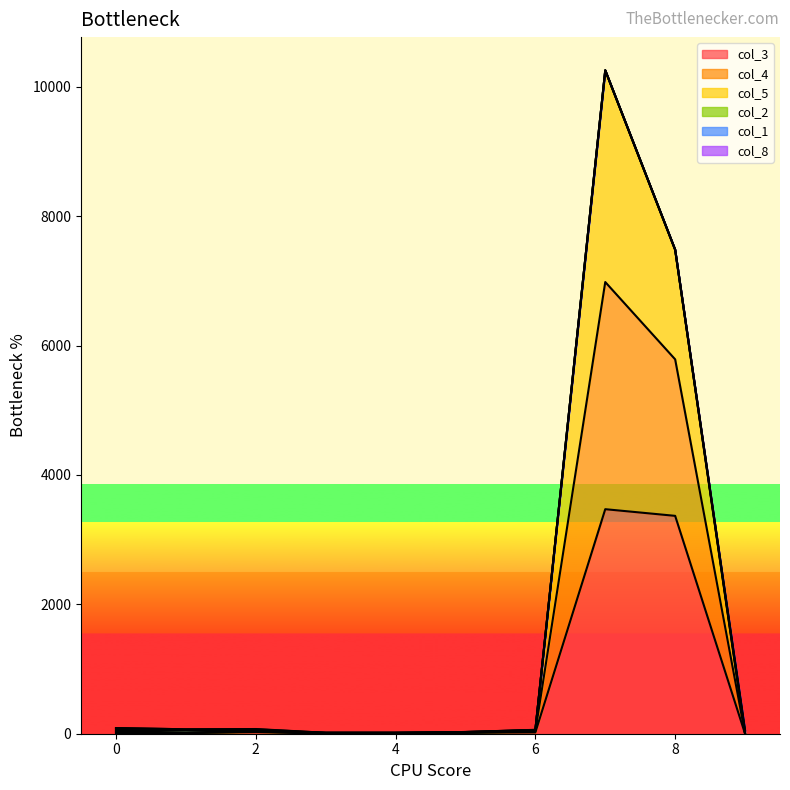

Between 3 and 6, which series saw the biggest shift?

col_5